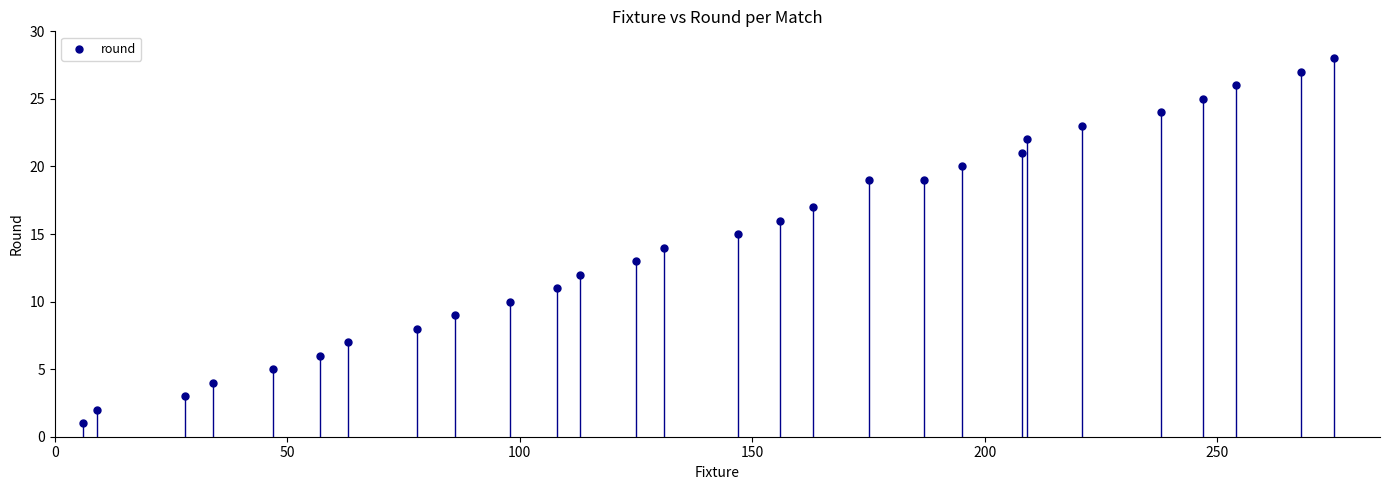

What is the range of Y values (max minus min)?

27